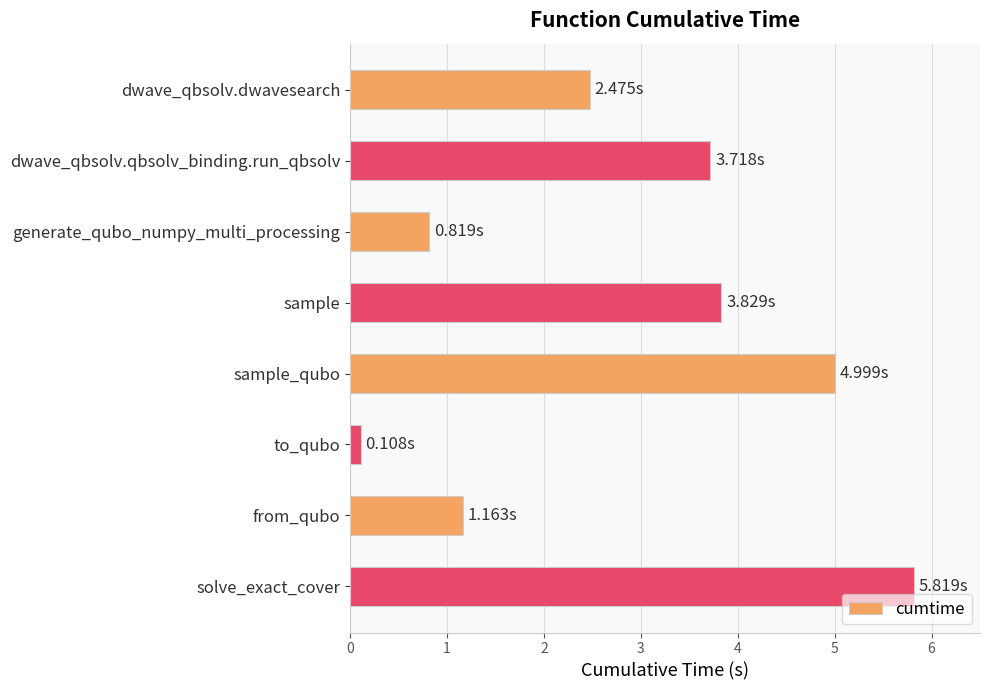

What is the label of the 4th bar from the bottom?

sample_qubo